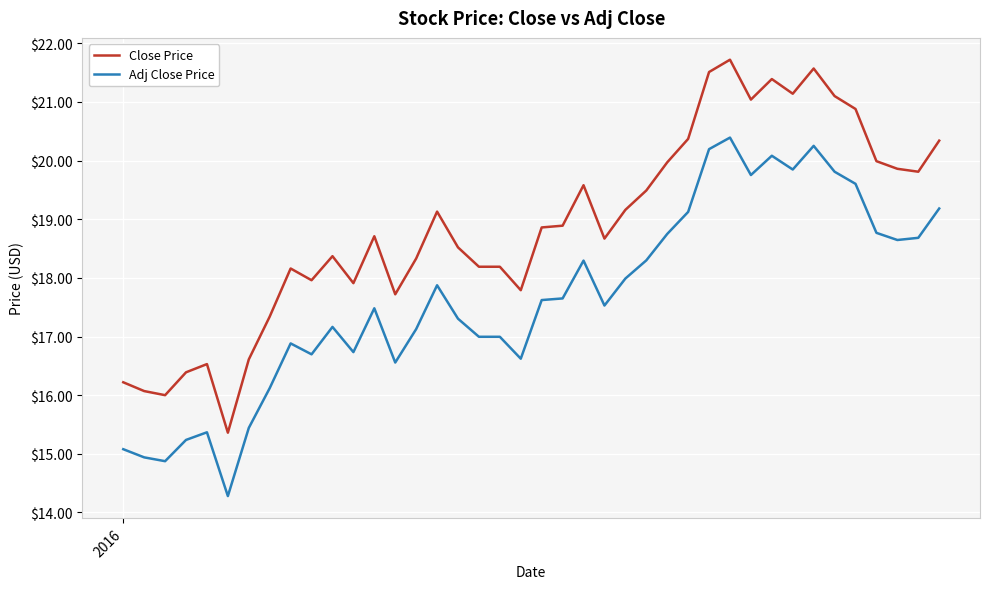

True or false: Close Price and Adj Close Price intersect in this chart.

False